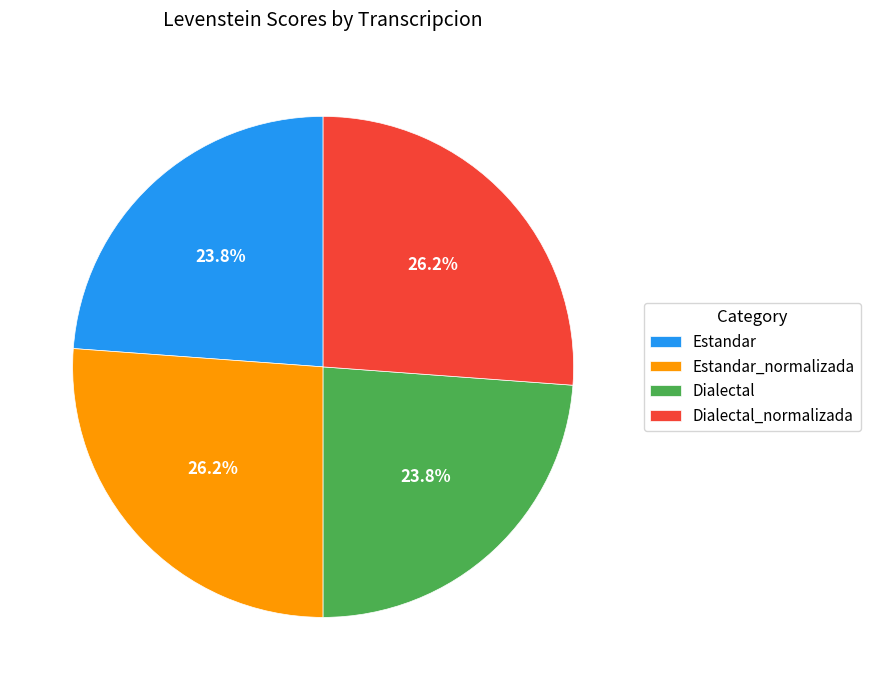

Is the sum of Dialectal_normalizada and Estandar_normalizada greater than half?

Yes